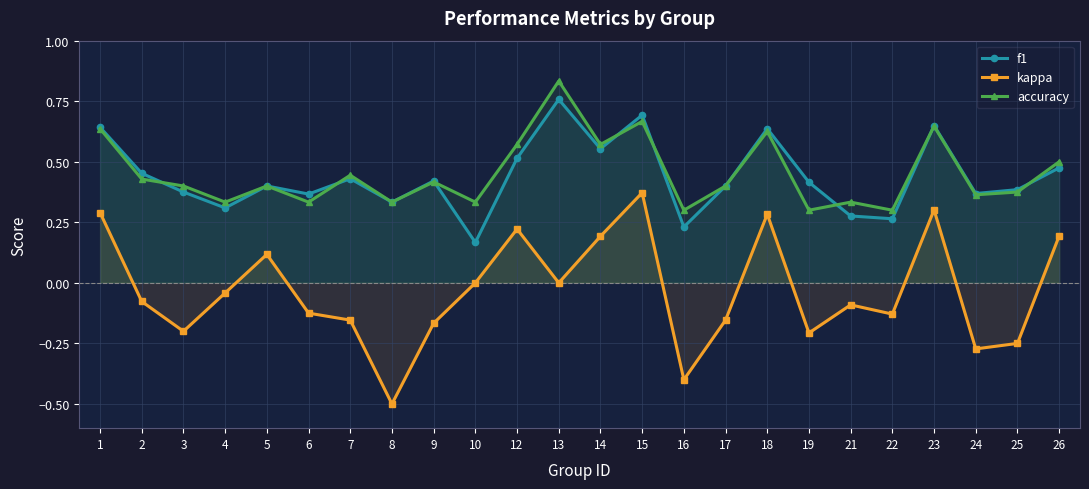

What is the spread (max minus min) of values at 14?

0.4